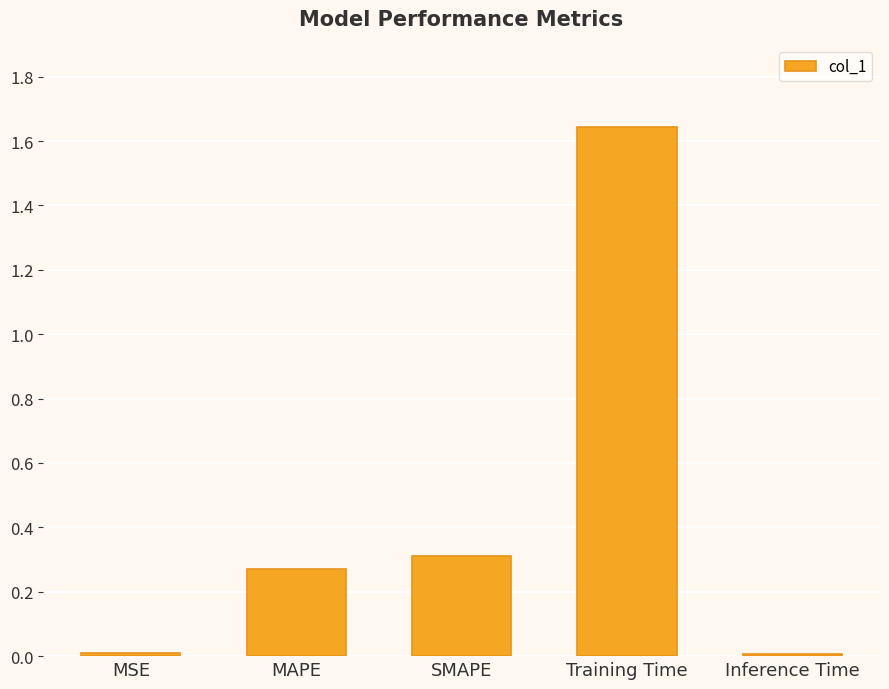

True or false: the data shows 0.2 at MAPE.

False